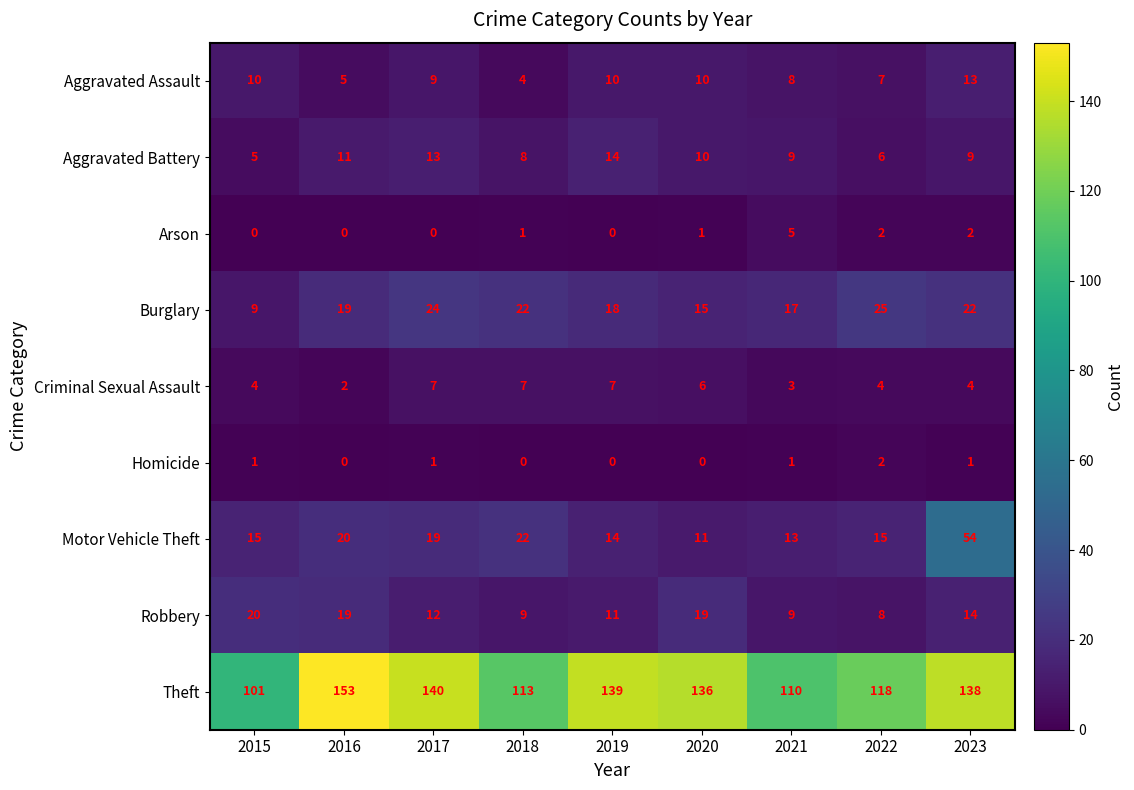

Where does the Robbery series first go above 12?

2015